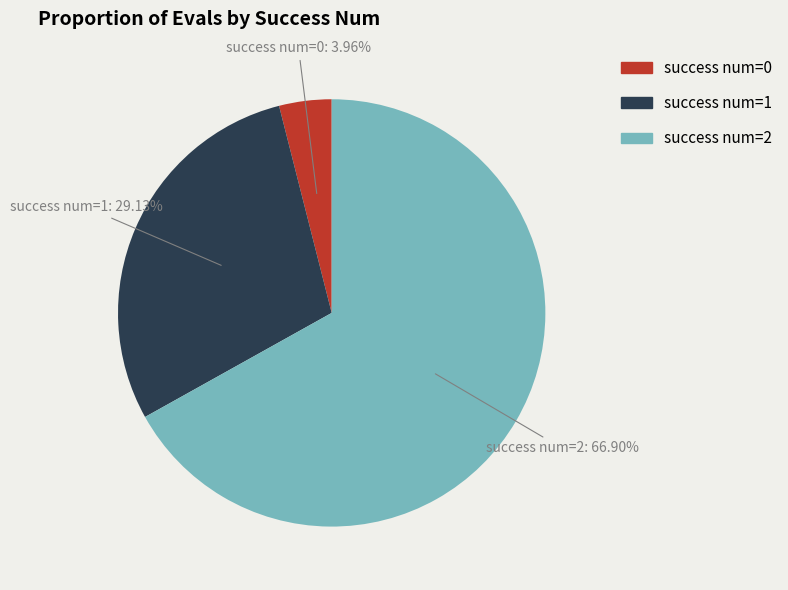

How many segments does this pie chart have?

3